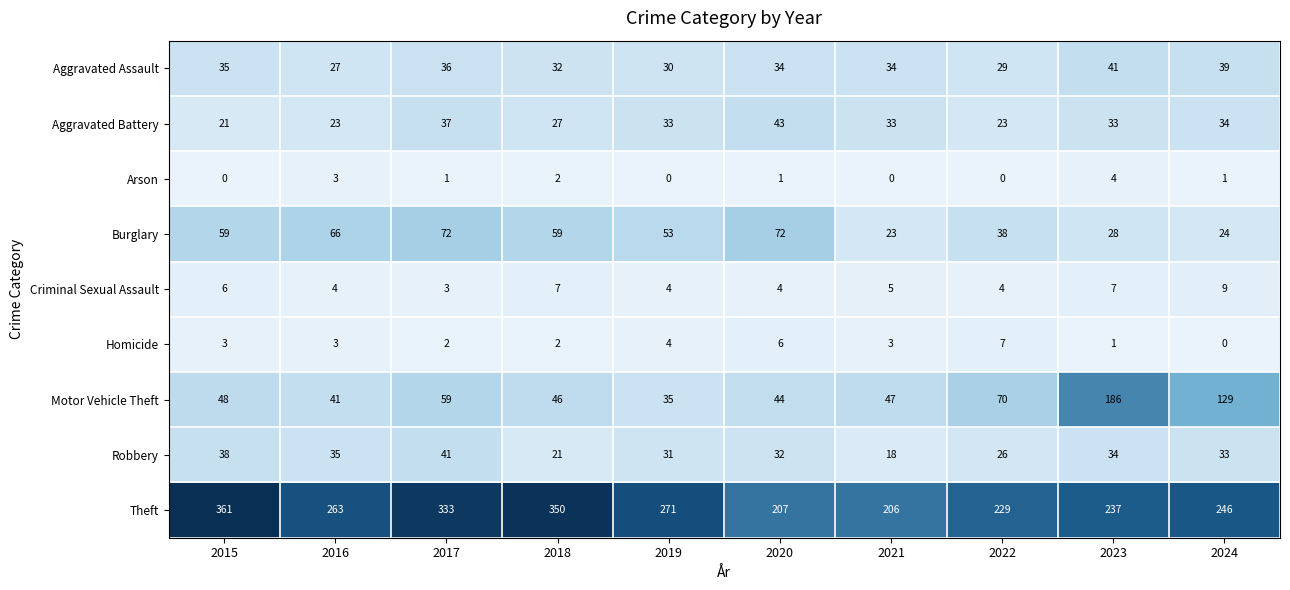

Which category has the highest value across all series?

2015